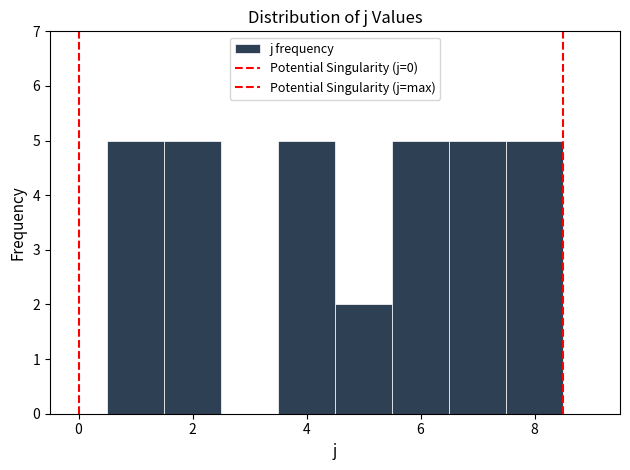

What is the height of the bar covering 5.5 to 6.5 on the x-axis? Neither the bar edges nor the heights are printed on the chart, so give them approximately, as read against the axes.

5